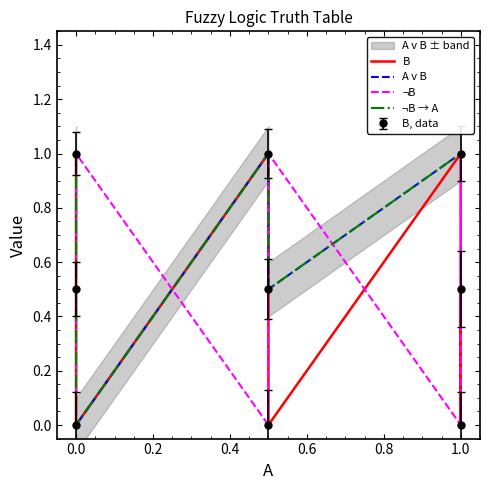

How many lines are shown in the chart?

4